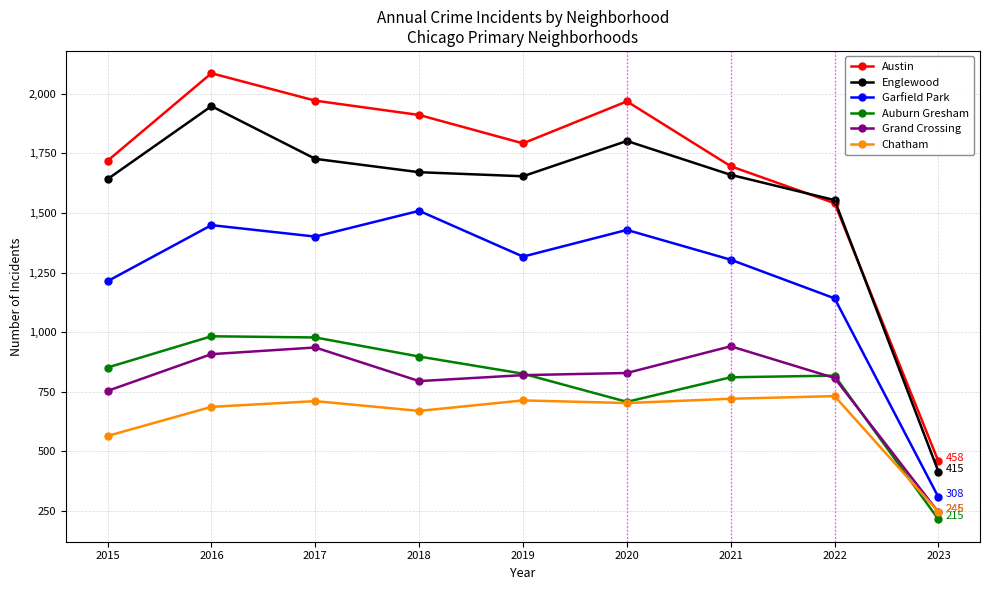

True or false: Garfield Park has more than 2 interior local peaks.

True